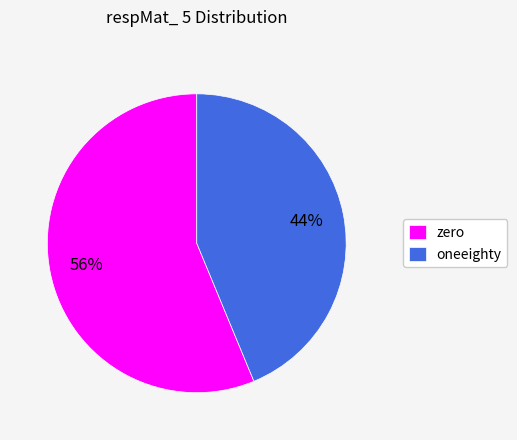

Count the number of slices in the pie.

2